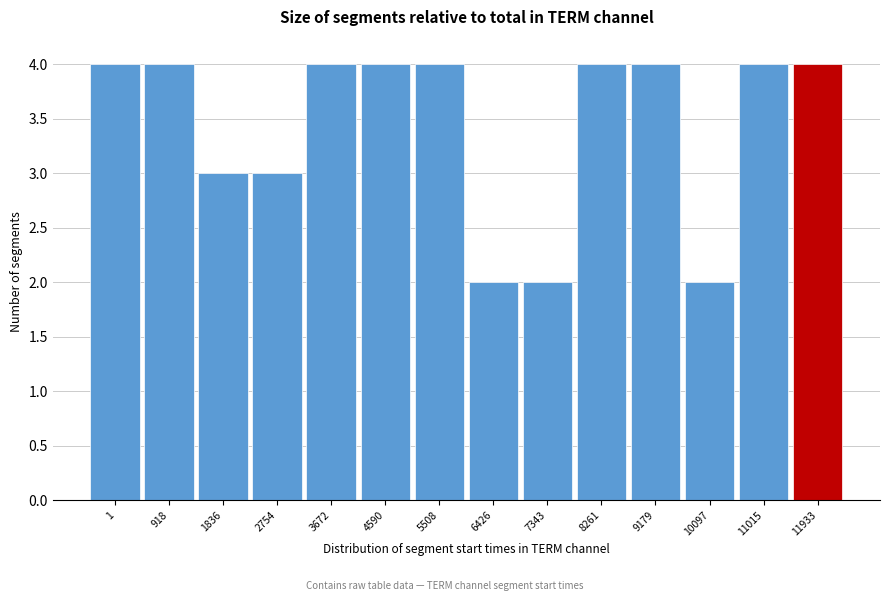

Reading left to right, transcribe all the data shown in this chart.

1=4	918=4	1836=3	2754=3	3672=4	4590=4	5508=4	6426=2	7343=2	8261=4	9179=4	10097=2	11015=4	11933=4